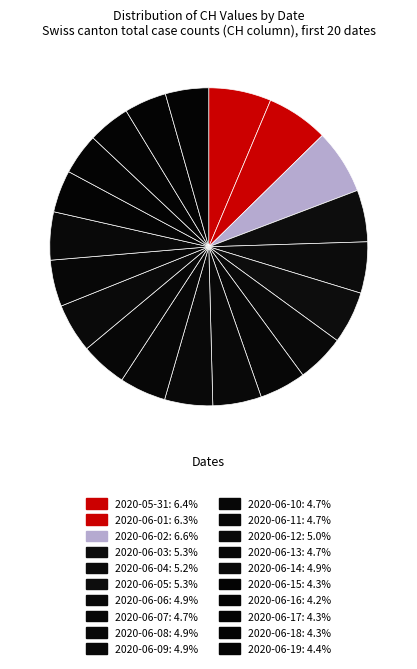

Between 2020-06-12 and 2020-06-03, which is larger?

2020-06-03